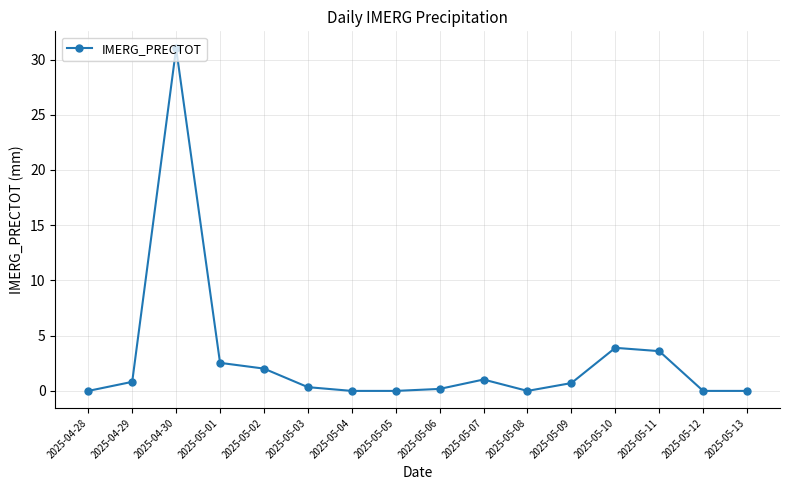

Is it true that the value at 2025-05-11 is 3.6?

True